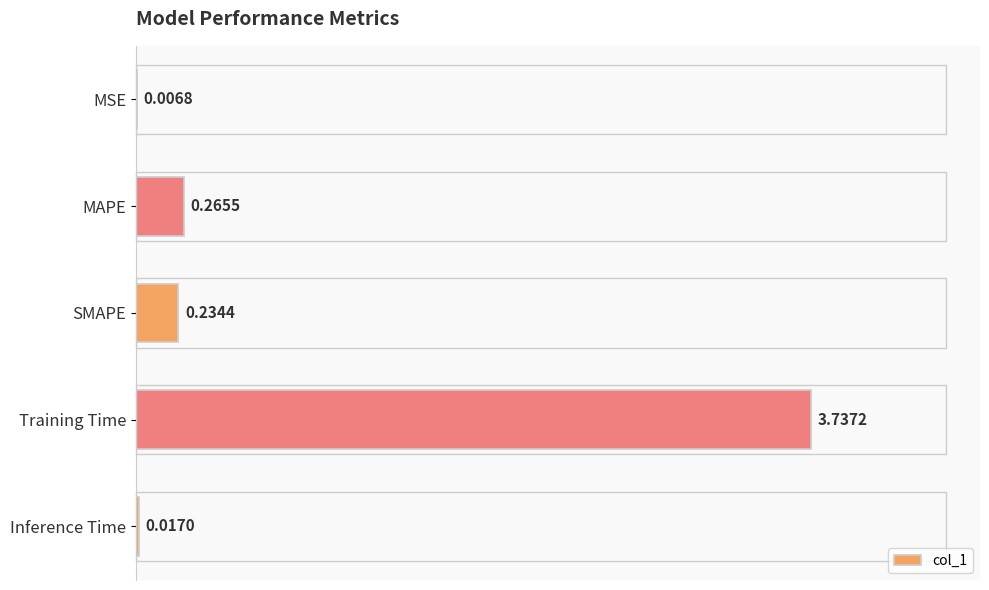

At which category does the chart reach its peak across all series?

Training Time